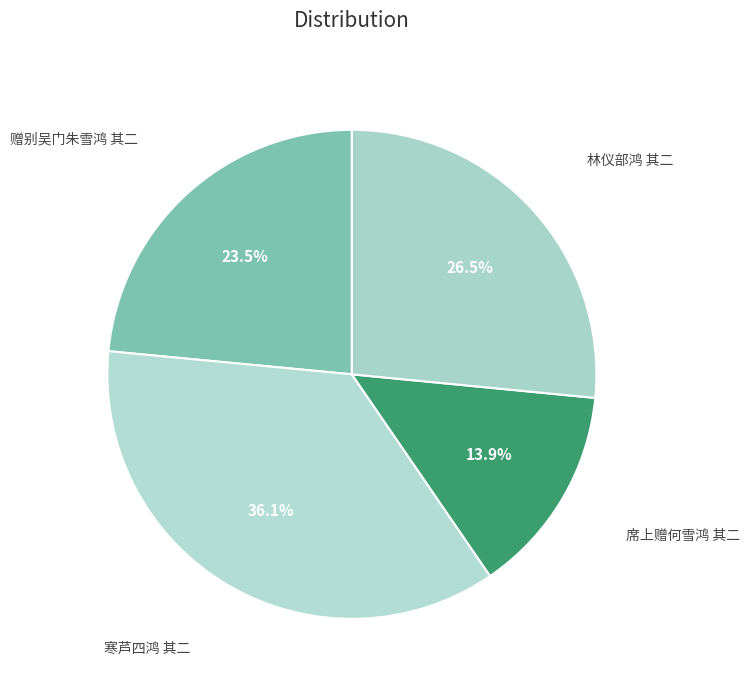

To the nearest percent, what is the average slice percentage?

25%